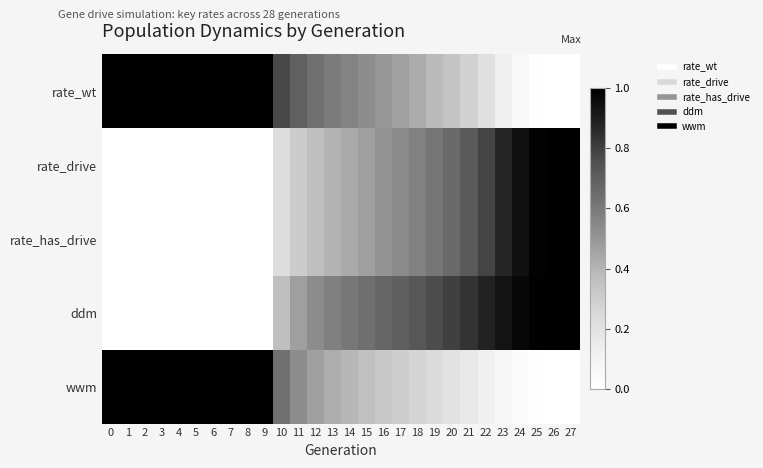

At which category is the sum across all series the highest?

27